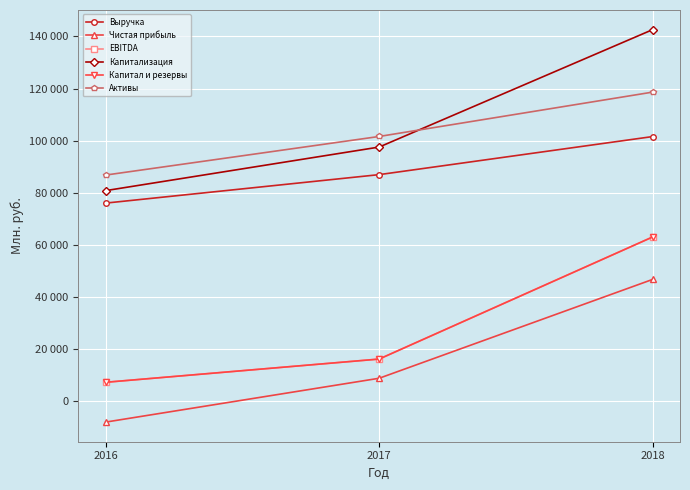

What is the maximum value for Активы?

118641.0